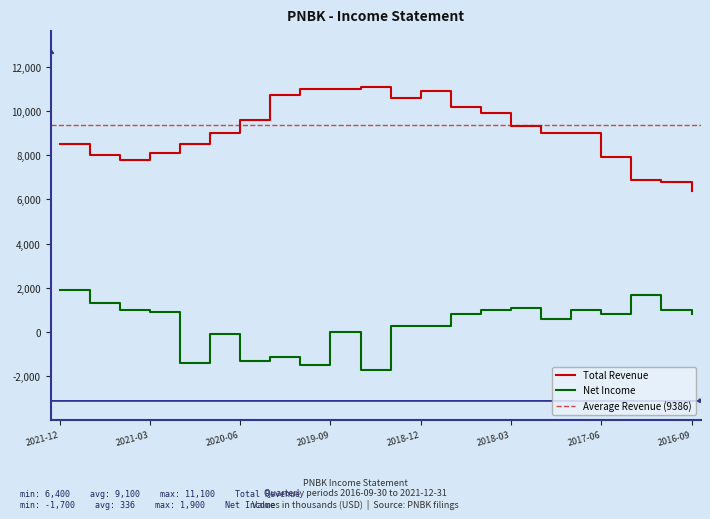

True or false: Total Revenue and Net Income cross at least once.

False